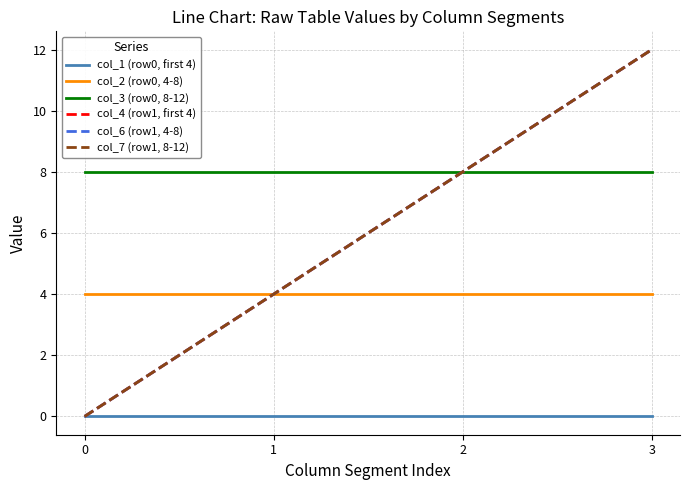

What is the approximate value of col_3 (row0, 8-12) at 3?

8